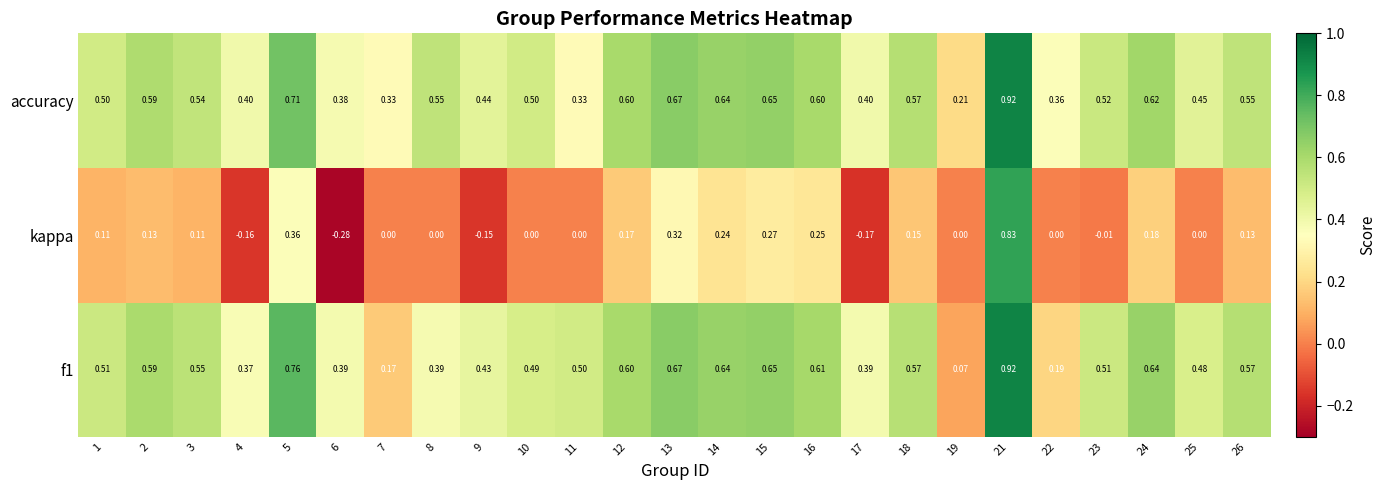

Is the value of accuracy at 15 greater than the value of kappa at 22?

Yes